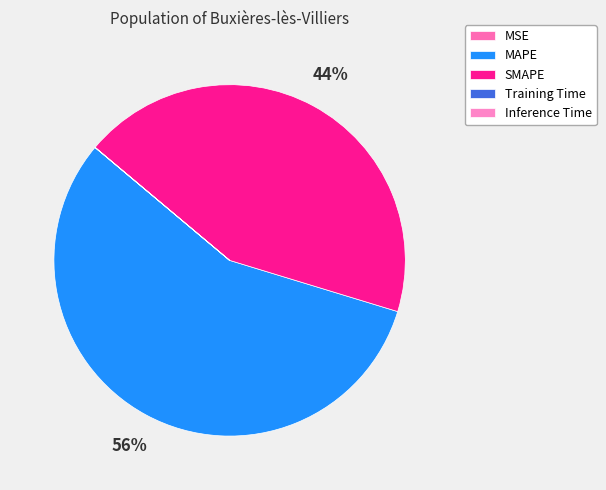

Between Training Time and MAPE, which is larger?

MAPE